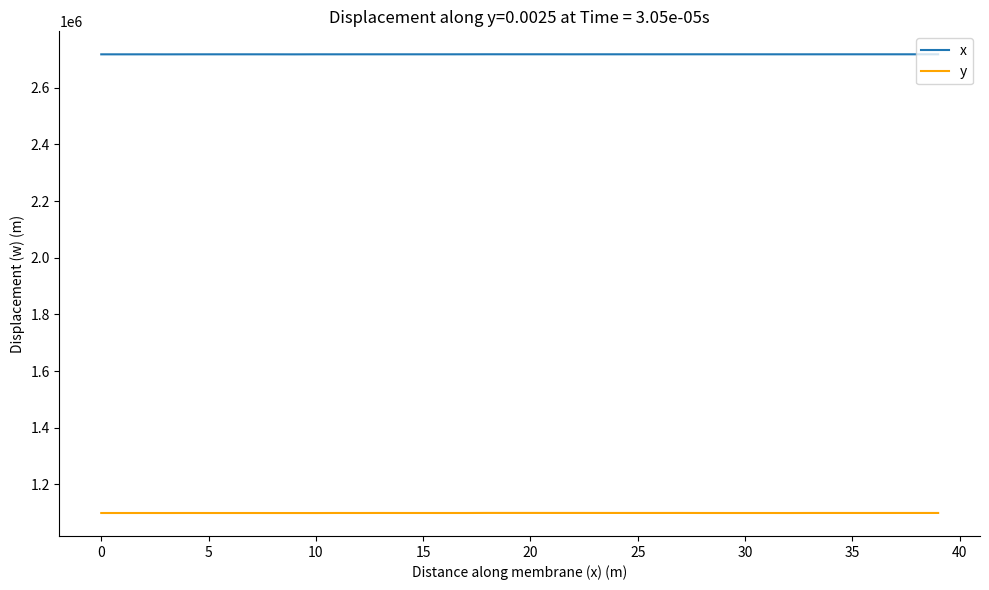

Which series has the largest range (max minus min)?

y